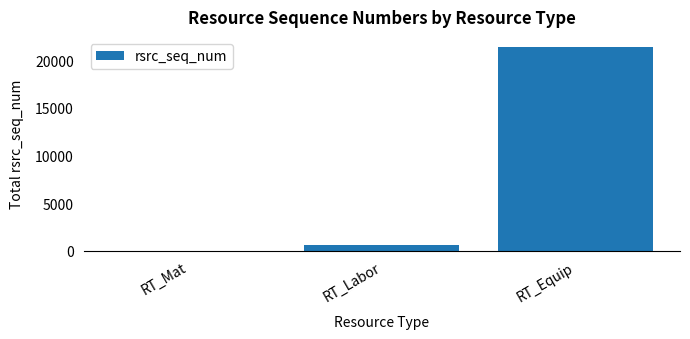

At which category does the chart reach its peak across all series?

RT_Equip